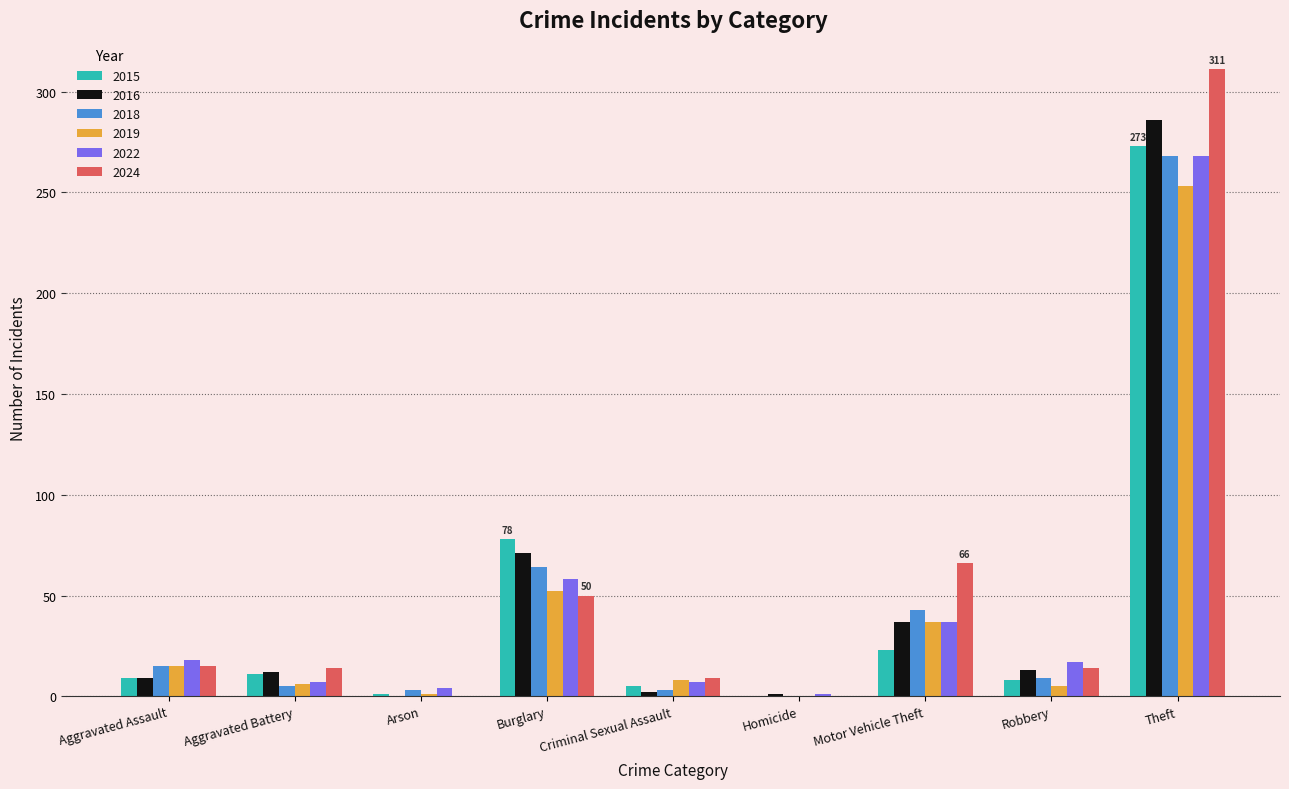

Which category has the highest value in the 2019 series?

Theft